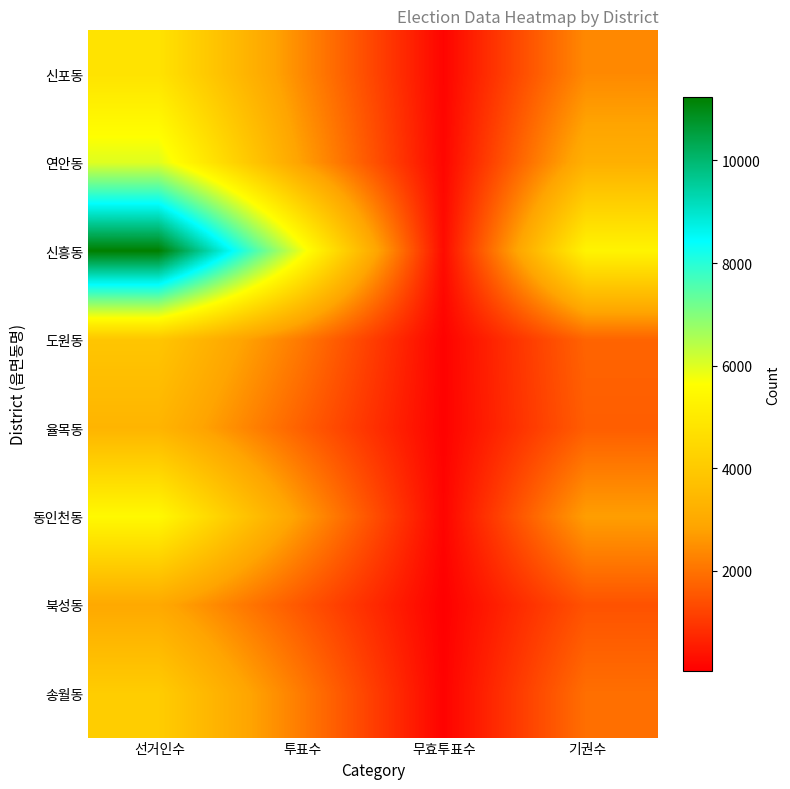

Which series has the widest spread of values?

신흥동